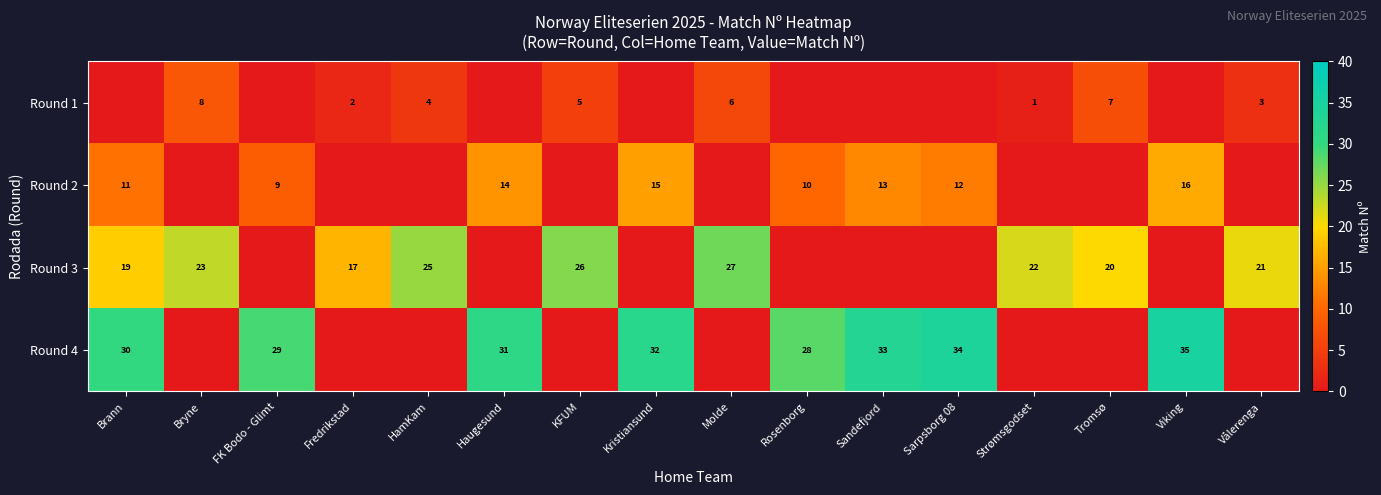

Which label corresponds to the largest value in the chart?

Viking